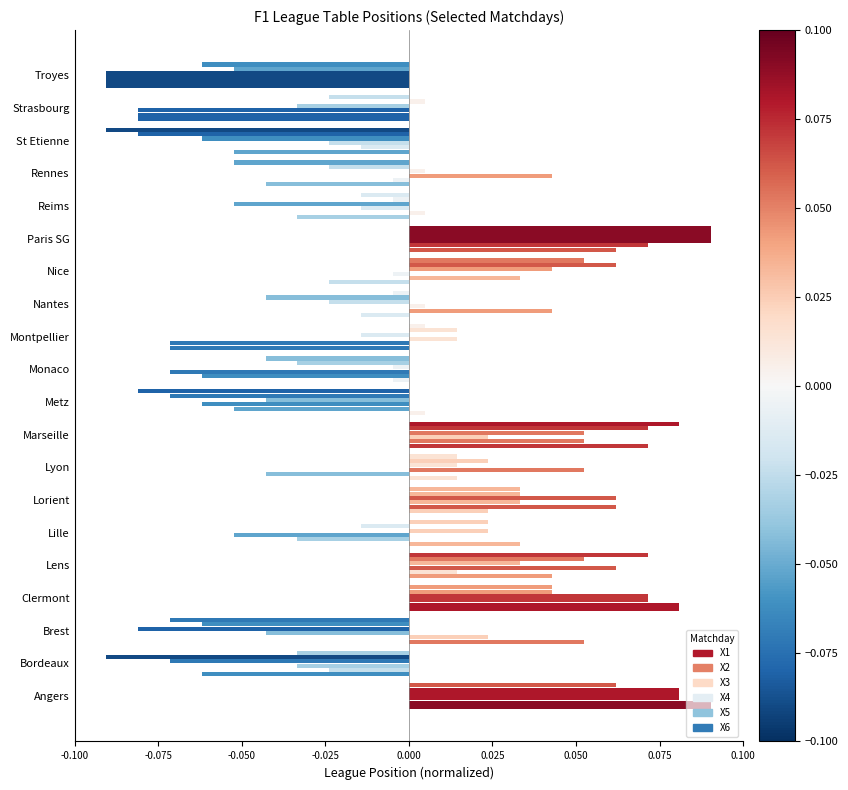

The X6 series shows 0.0 at Lille. True or false?

False